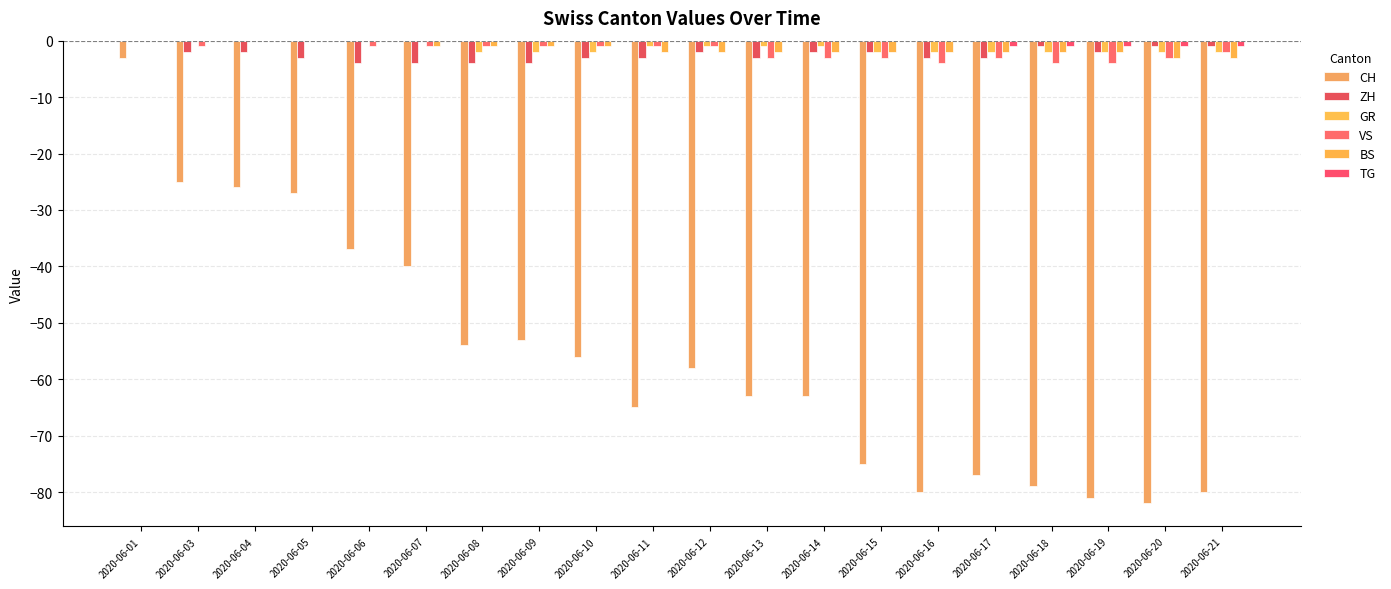

Are the bars horizontal?

No